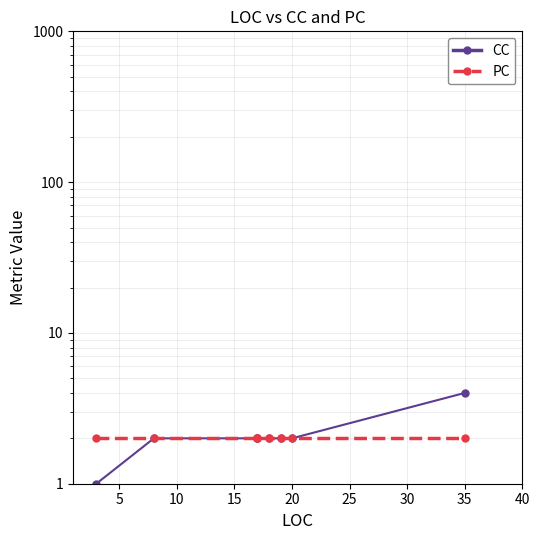

Reading left to right, what are all the values shown in this chart?

CC: 1	2	2	2	2	2	2	4
PC: 2	2	2	2	2	2	2	2